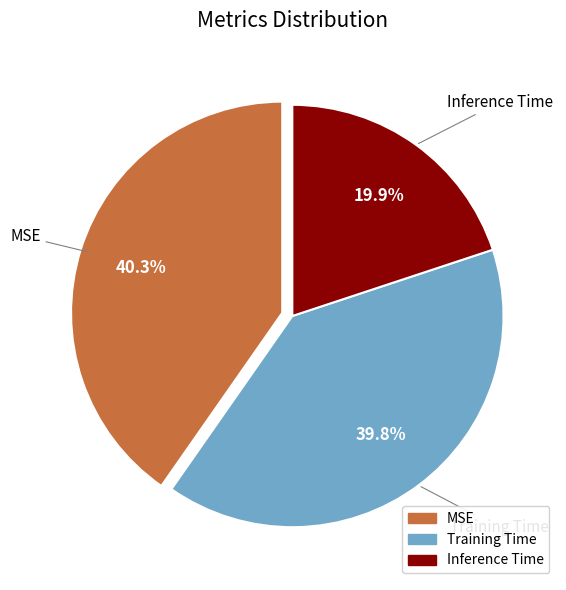

Rank the categories by value from lowest to highest.

Inference Time, Training Time, MSE